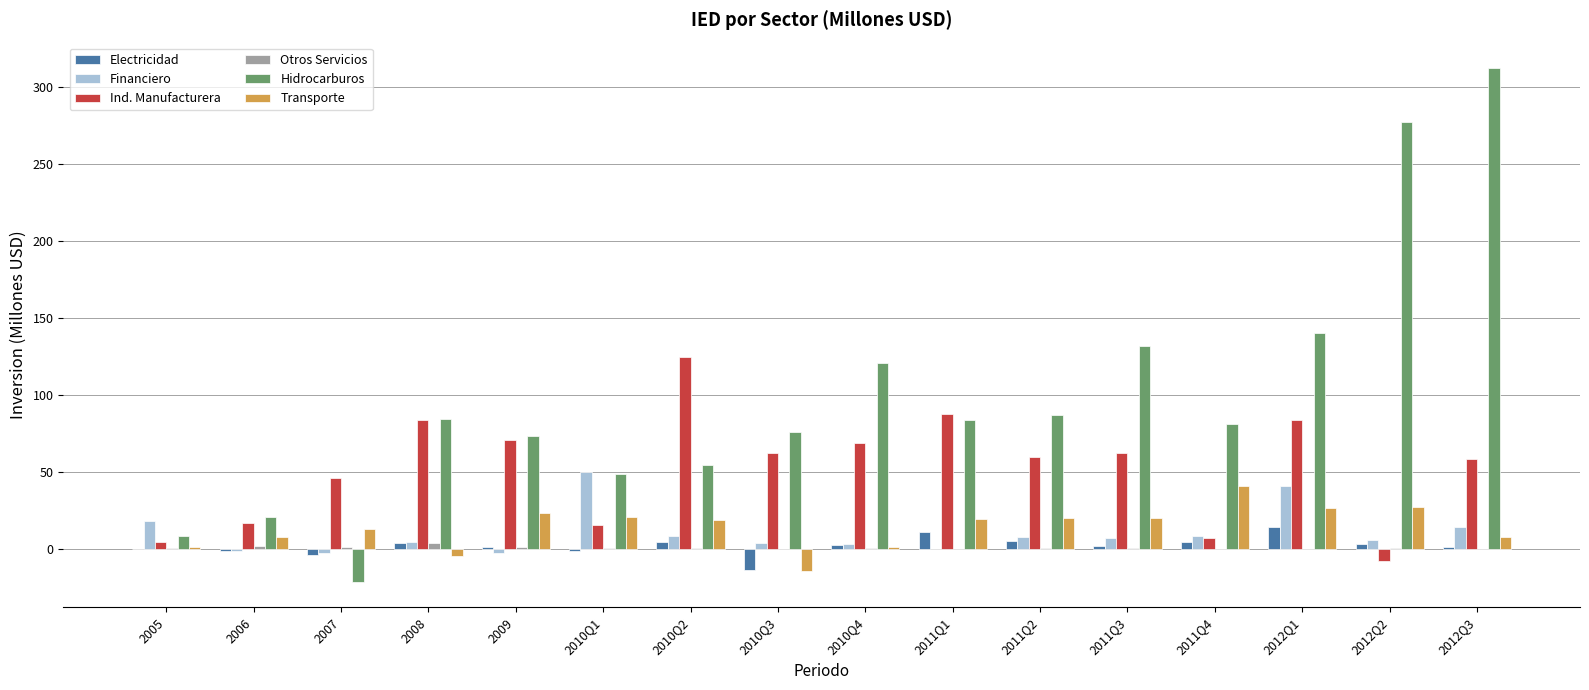

Where does the Financiero series first go above 7?

2005